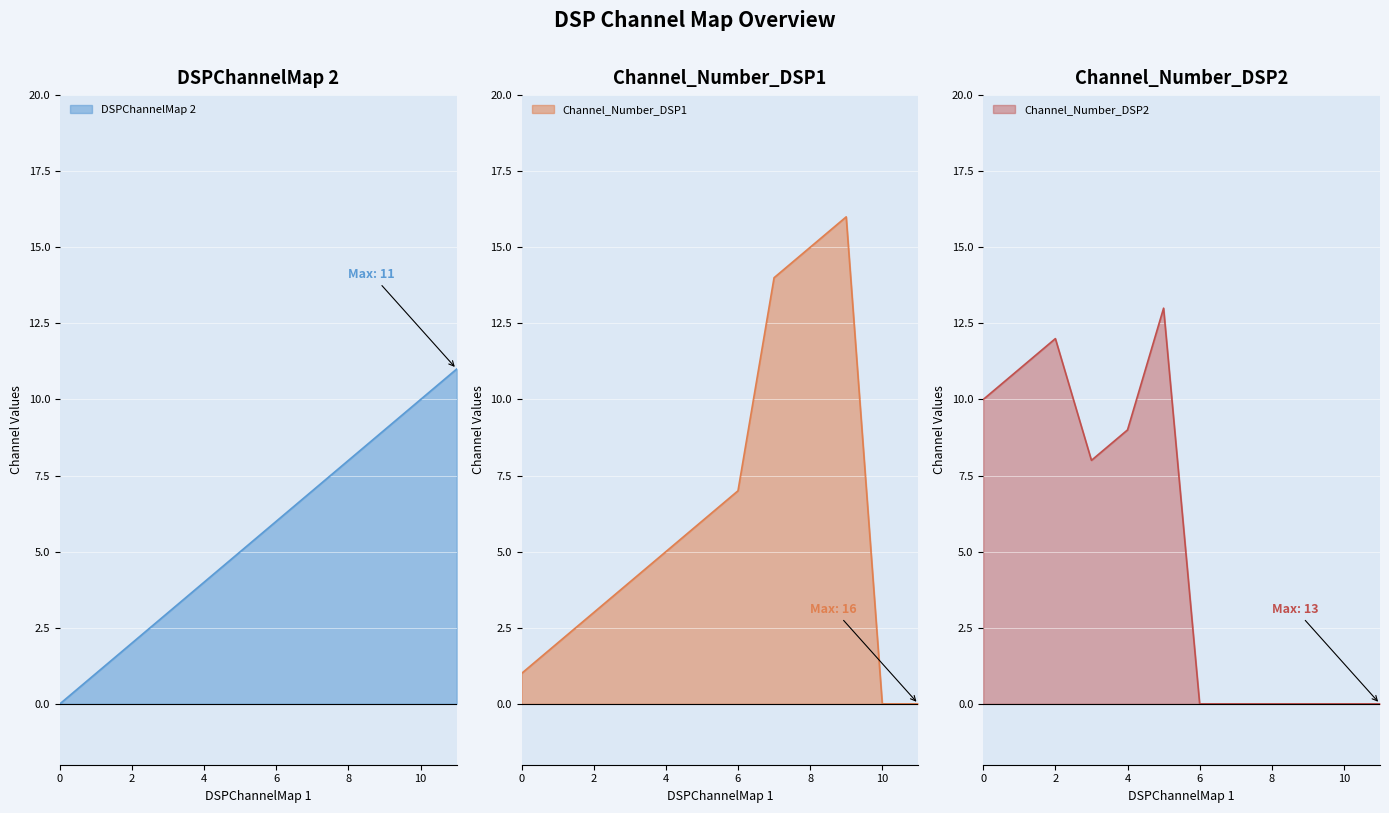

How many distinct data groups are displayed?

3